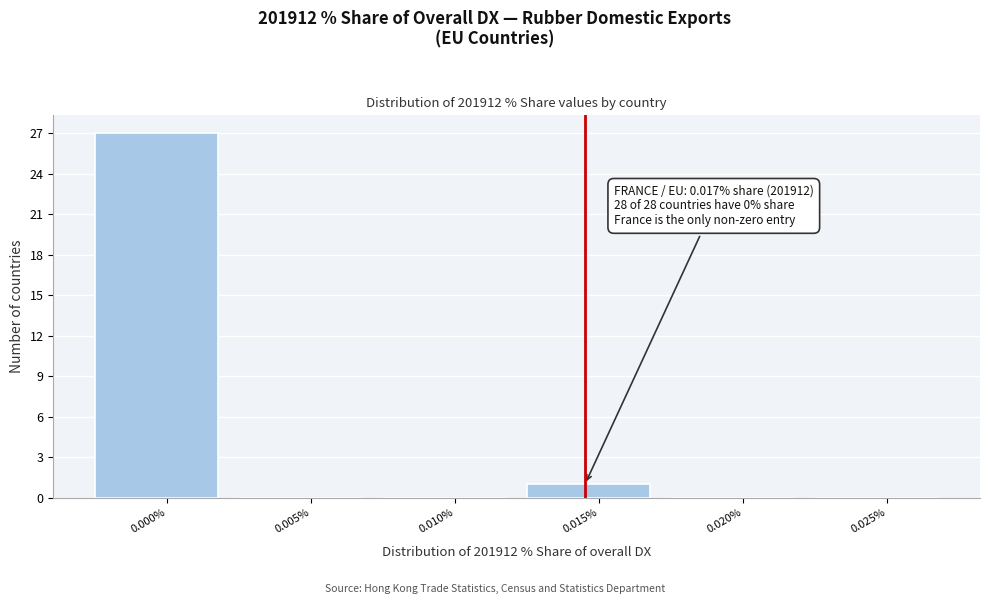

Reading right to left, list all the values displayed in this chart.

0.025%=0	0.020%=0	0.015%=1	0.010%=0	0.005%=0	0.000%=27